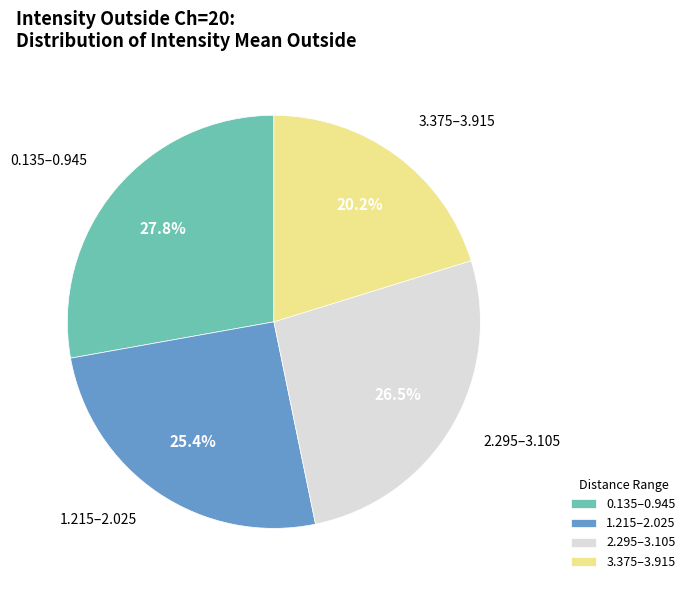

Count the number of slices in the pie.

4